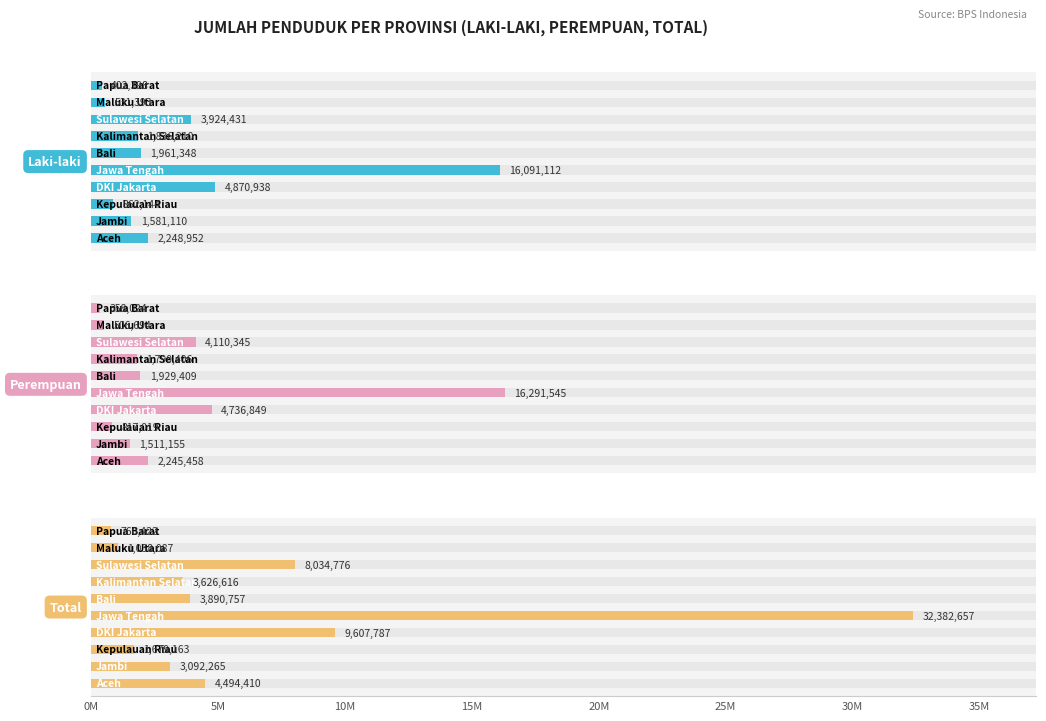

The value of Total at 25M is 6170186. True or false?

False